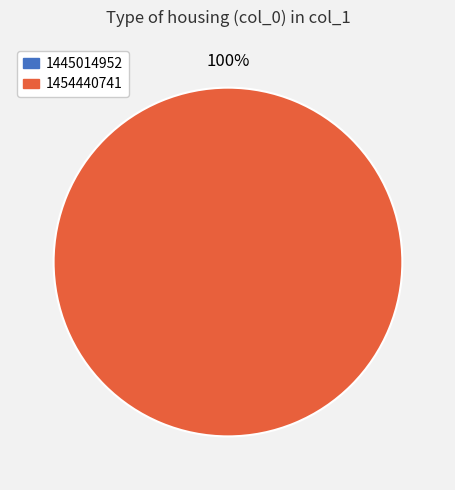

Which category has the smallest portion of the pie?

1445014952